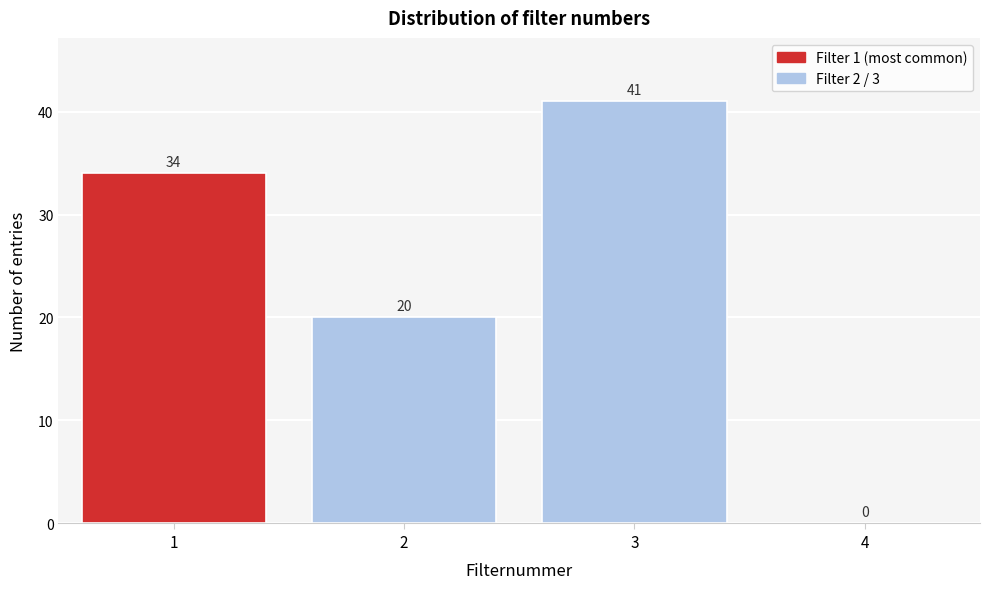

Reading left to right, transcribe this chart: for each bar, give the range it covers on the x-axis and its height.

0.5 to 1.5: 34
1.5 to 2.5: 20
2.5 to 3.5: 41
3.5 to 4.5: 0